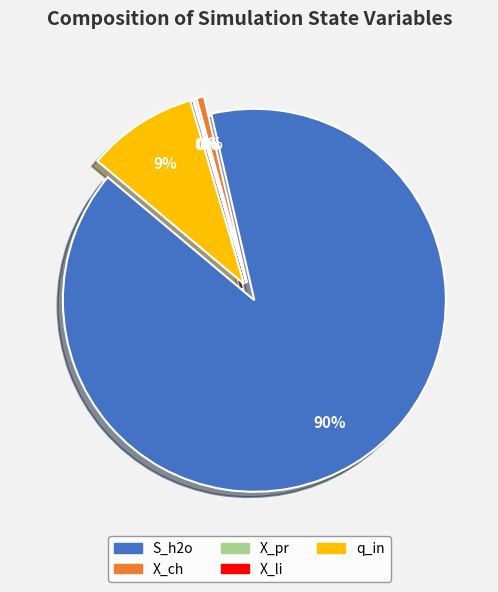

Is it true that X_li is 11% of the pie?

False